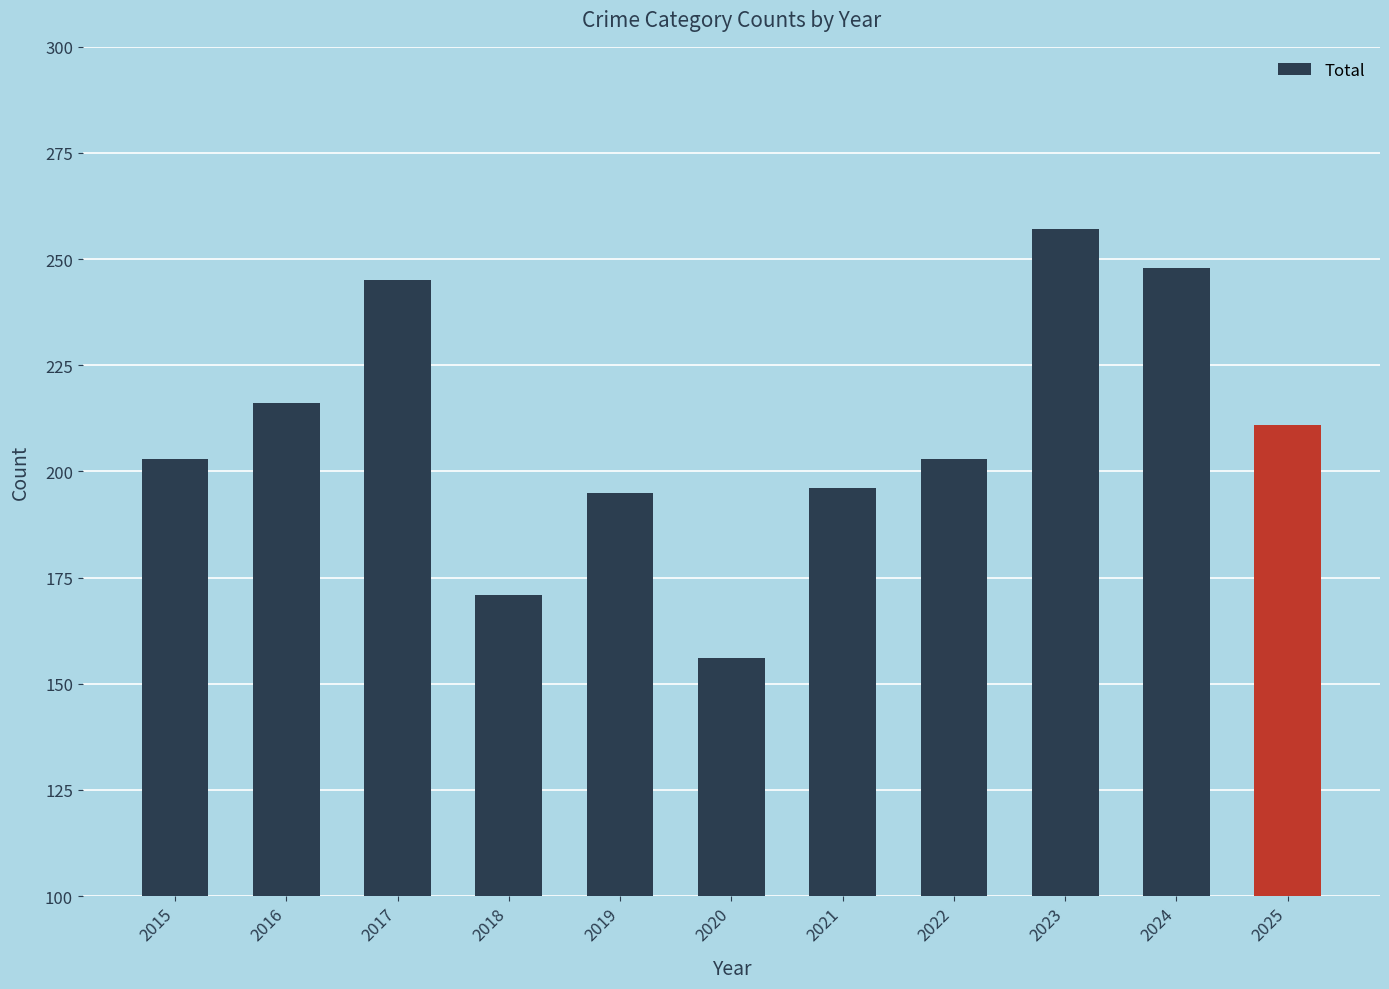

Are the bars horizontal?

No